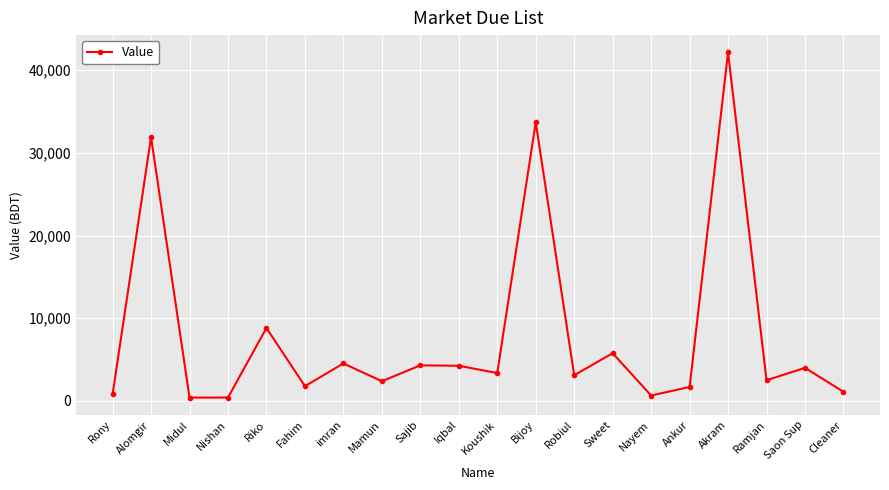

How many interior local valleys (lower than both neighbors) does the data have?

7